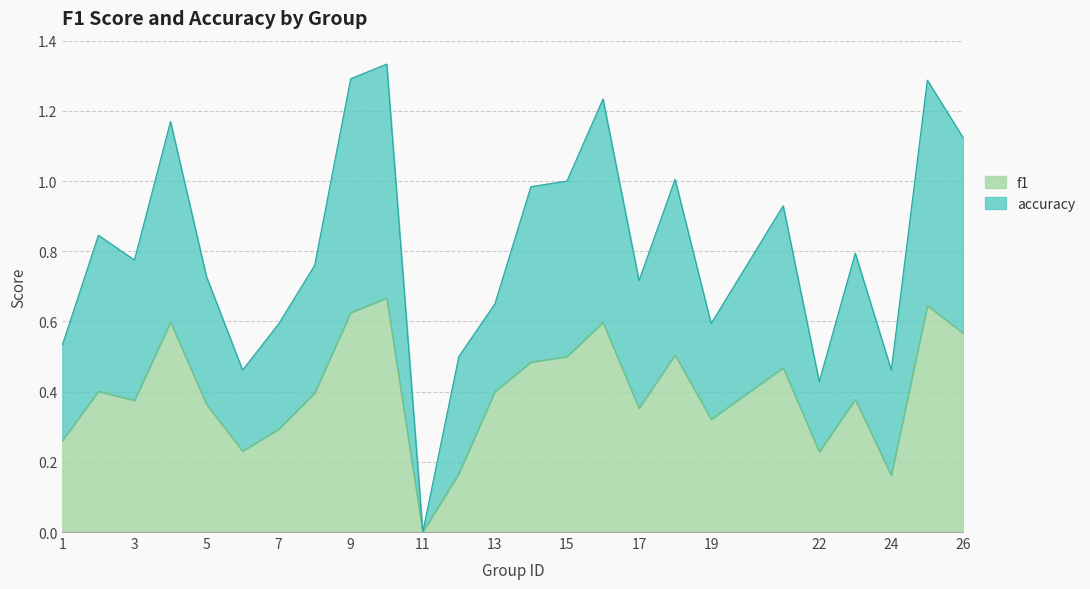

True or false: accuracy and f1 cross at least once.

False